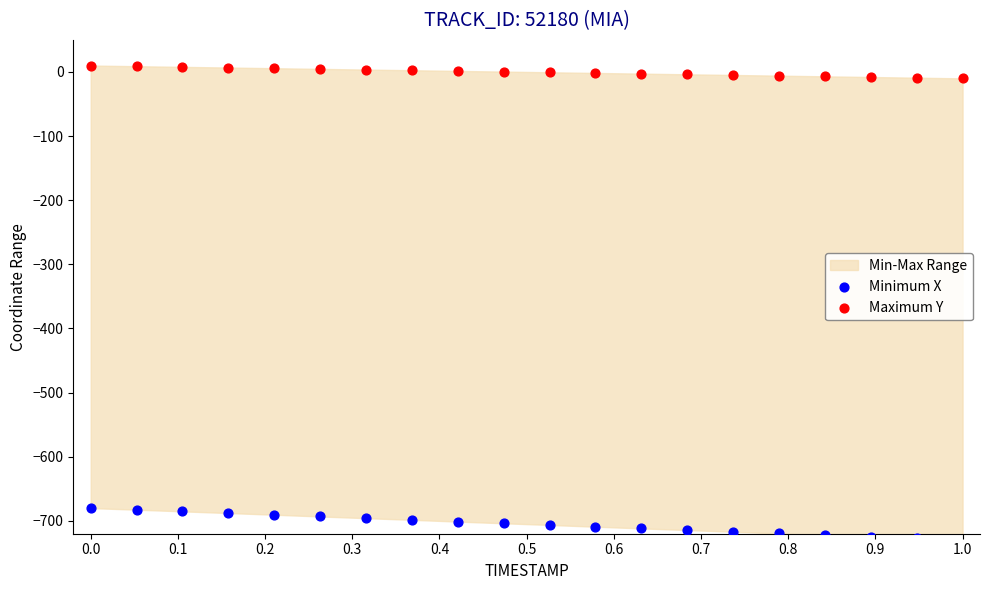

Which series contains the highest Y value?

Maximum Y